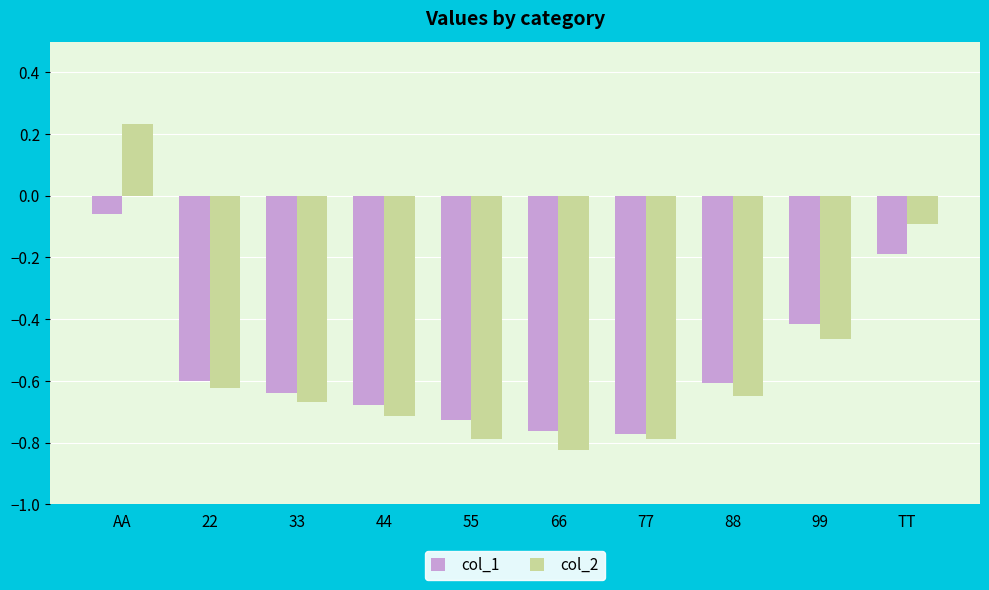

What is the sum of the col_2 values at 44 and 66?

-1.5